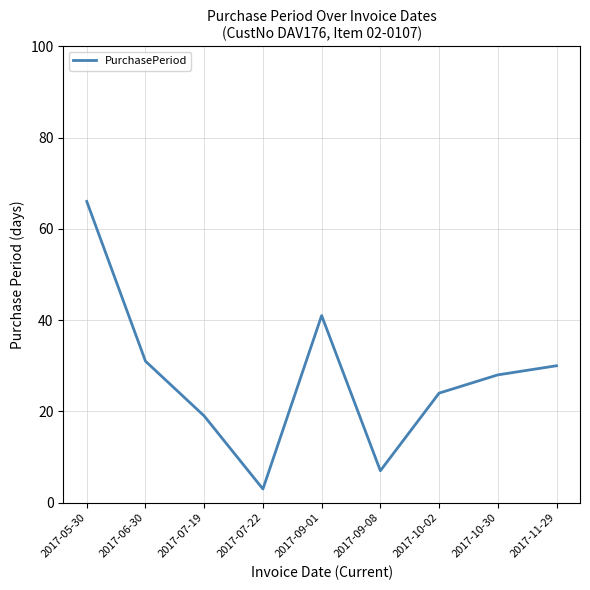

What position from the right is 2017-07-19?

7